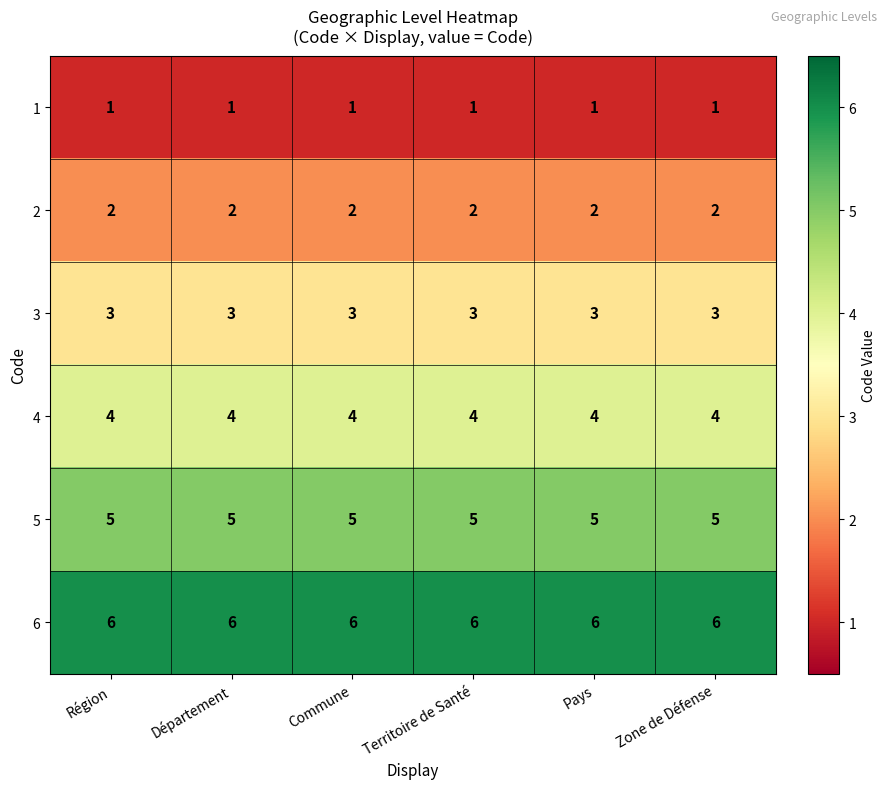

What is the sum of all 2 values?

12